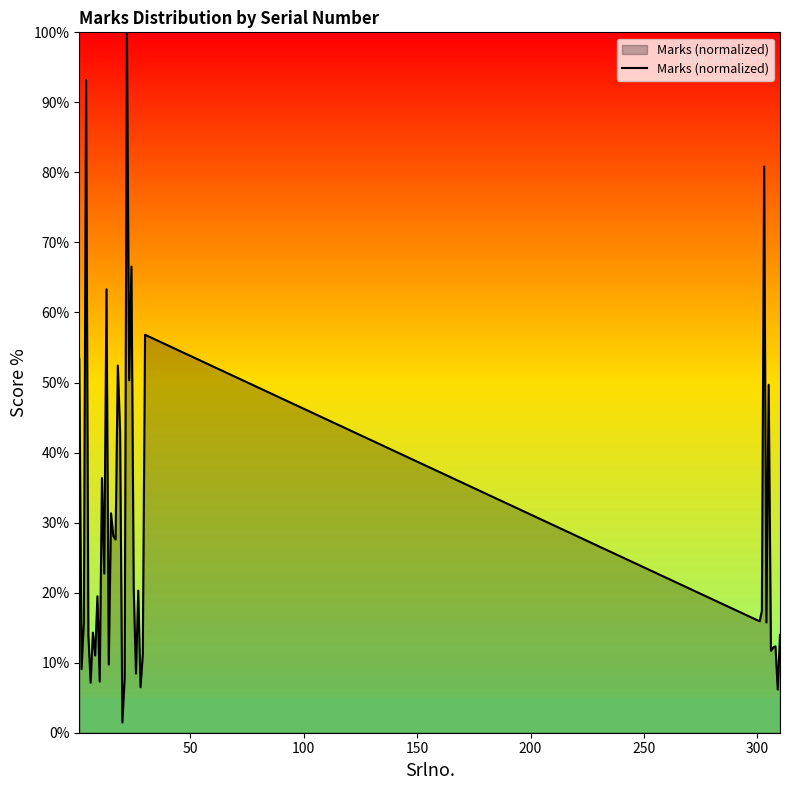

How many values exceed 17?

20